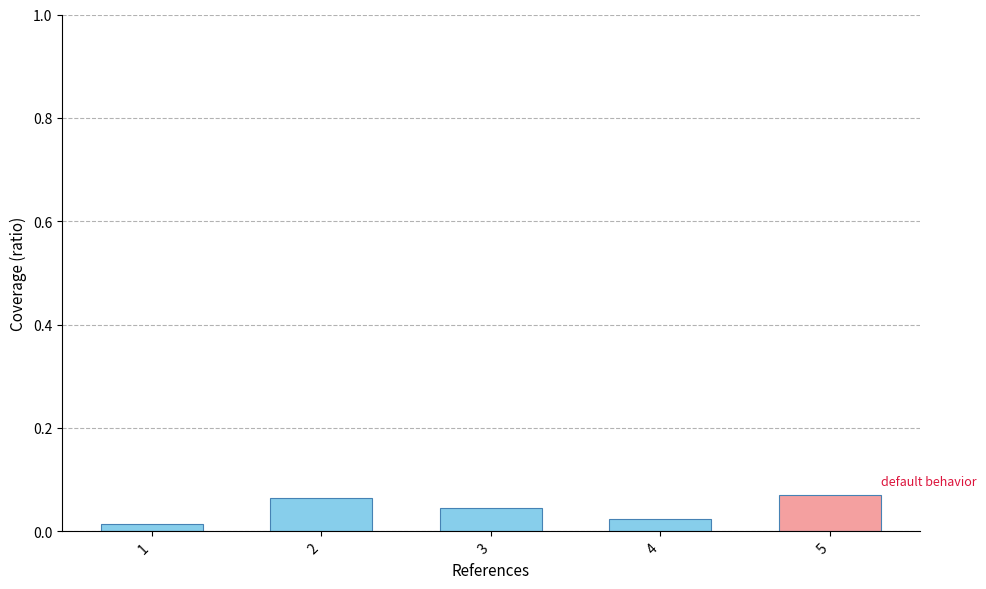

True or false: the data shows 0.0 at 5.

False